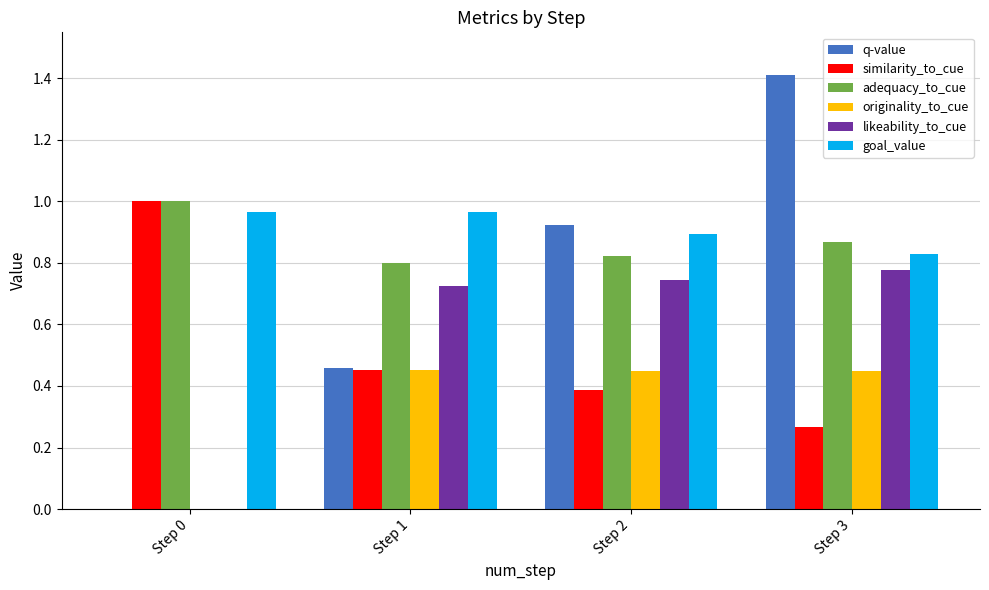

What is the sum of the q-value values at Step 3 and Step 2?

2.3